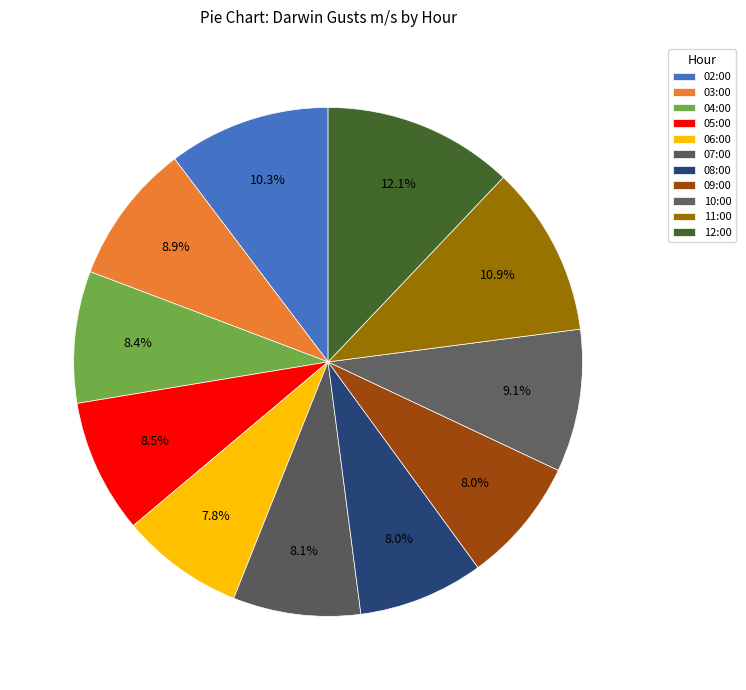

Is it true that 10:00 is 9% of the pie?

True